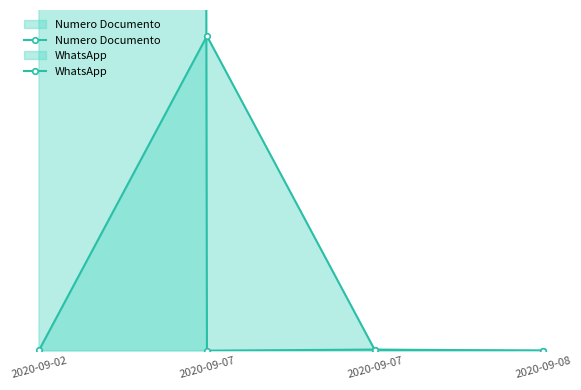

Which series has the widest spread of values?

Numero Documento